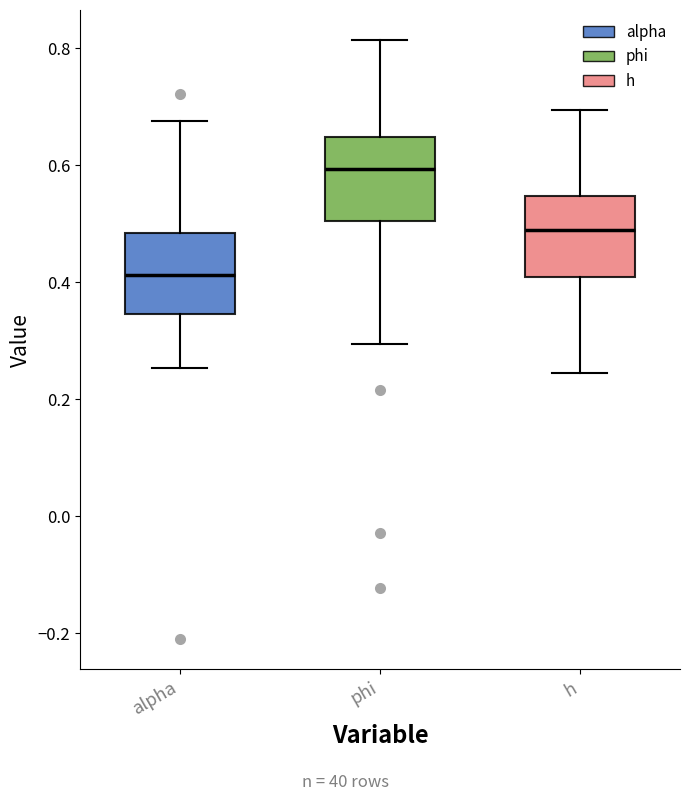

Reading left to right, read every box against the y-axis: the position of its median line, the range the box covers, and the ends of its whiskers. The values are not printed on the chart, so give them approximately, as read against the axis.

alpha: median 0.42, box 0.34 to 0.48, whiskers 0.26 to 0.68
phi: median 0.60, box 0.50 to 0.64, whiskers 0.30 to 0.82
h: median 0.48, box 0.40 to 0.54, whiskers 0.24 to 0.70